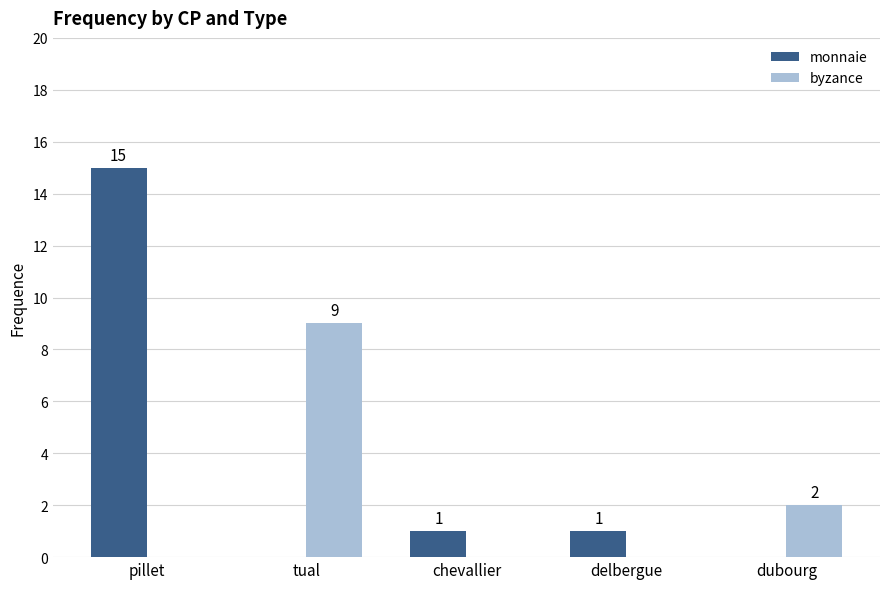

What is the maximum value shown in the chart?

15